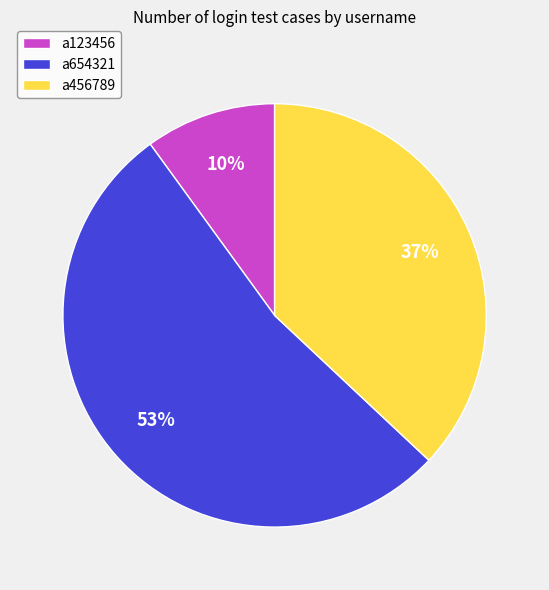

Which slice is the smallest?

a123456